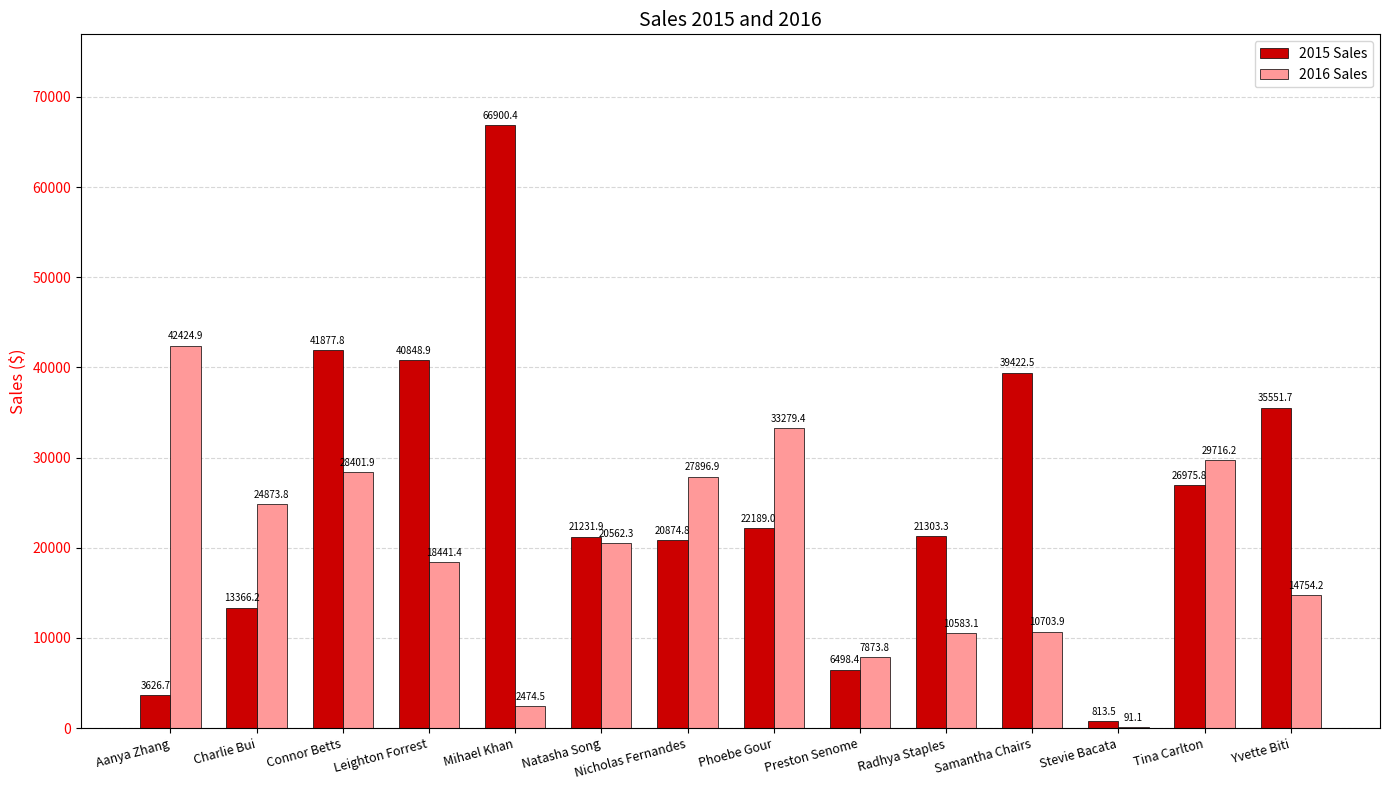

The value of 2015 Sales at Nicholas Fernandes is 20874.8. True or false?

True